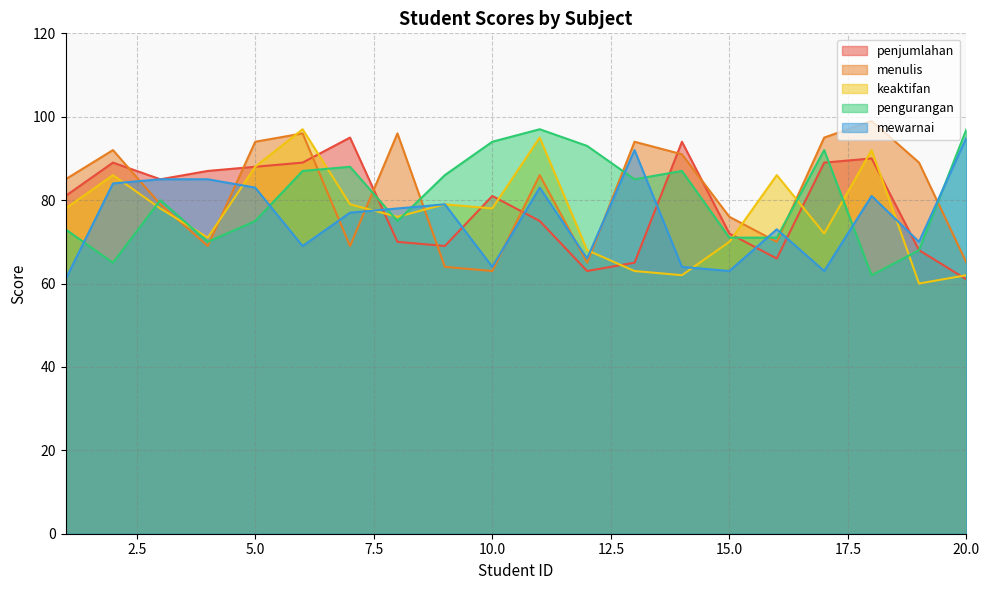

The penjumlahan series shows 72 at 15.0. True or false?

True